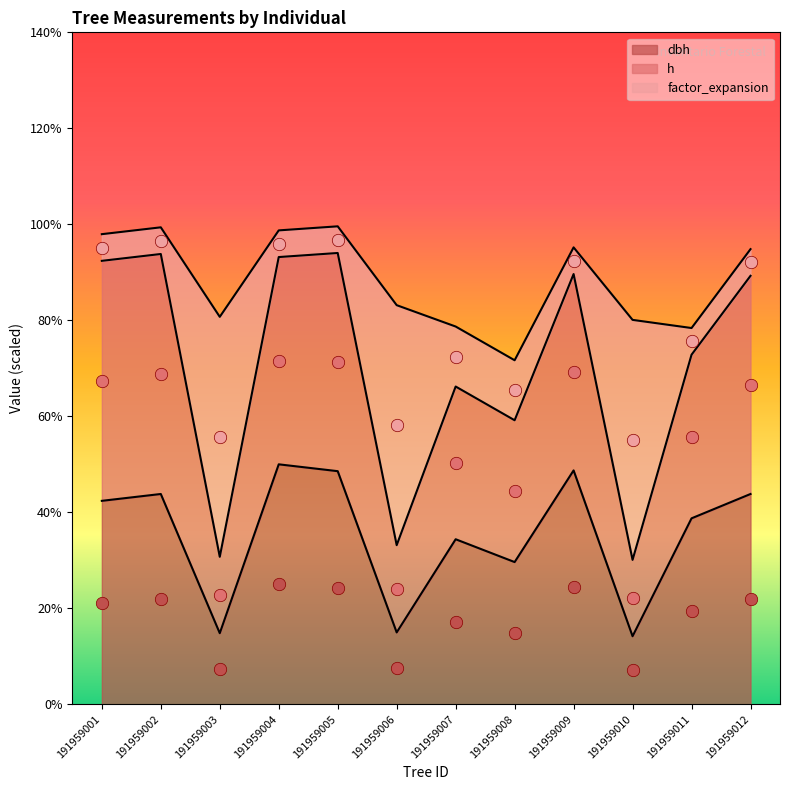

What is the total value across all series at 191959005?

142.6